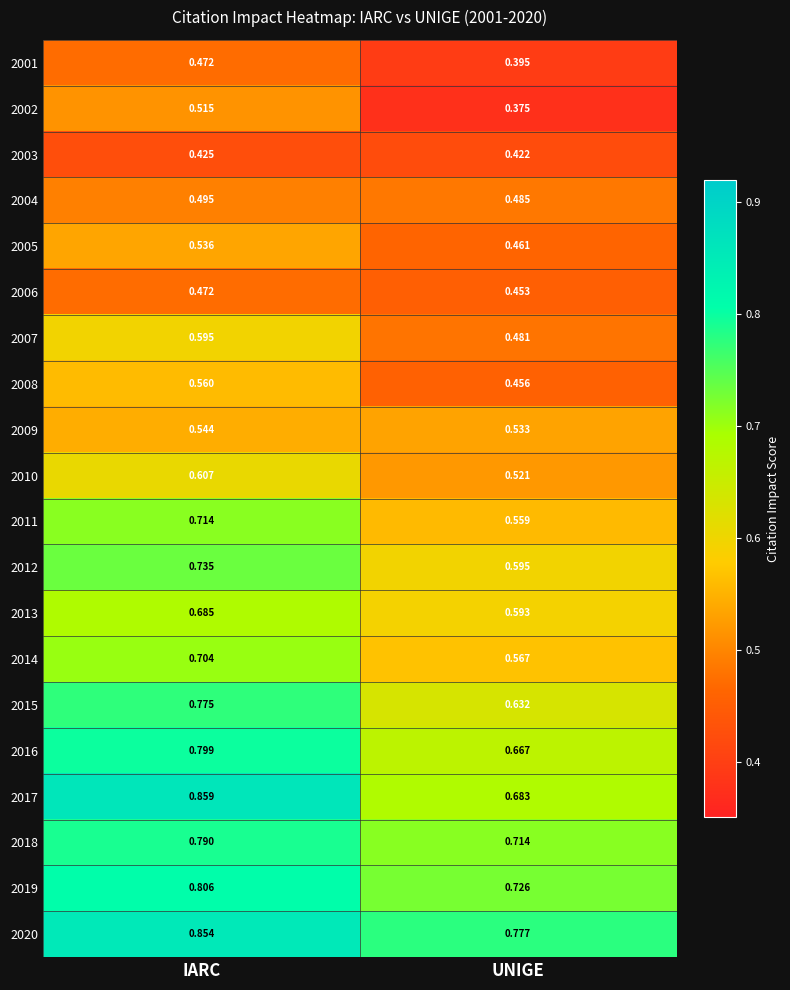

Rank the series at UNIGE from highest to lowest value.

2020, 2019, 2018, 2017, 2016, 2015, 2012, 2013, 2014, 2011, 2009, 2010, 2004, 2007, 2005, 2008, 2006, 2003, 2001, 2002